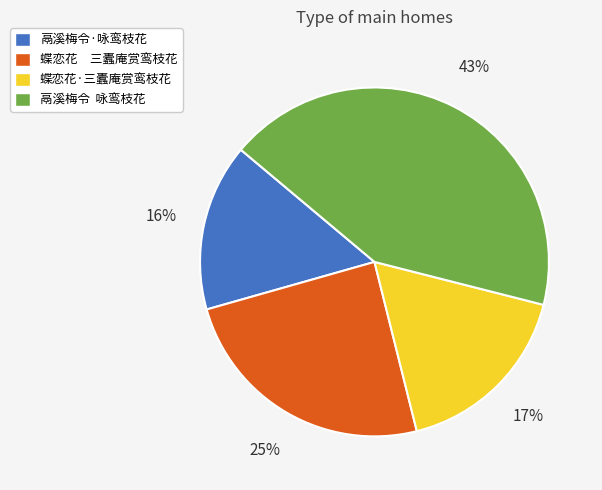

Does any single category account for the majority?

No